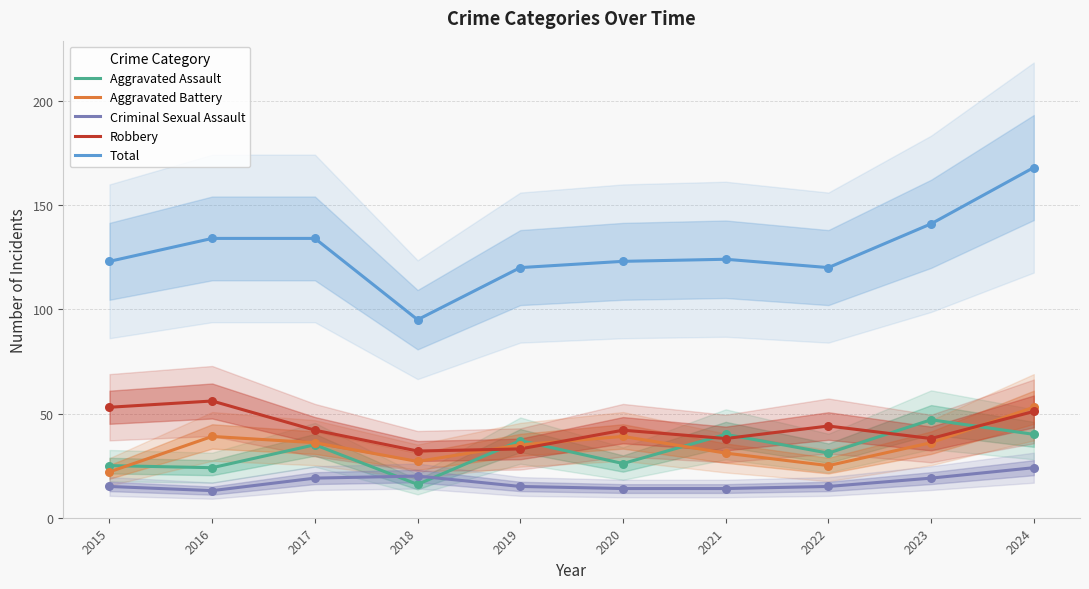

Which series has the largest Y range (max minus min)?

Total